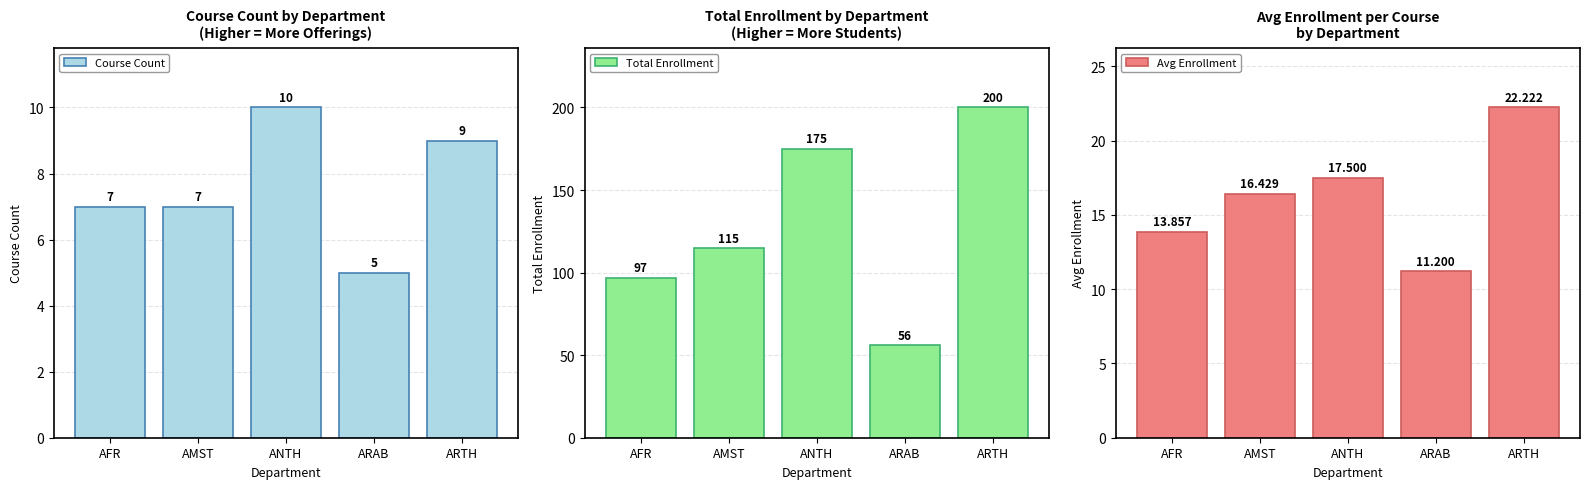

Reading right to left, extract all data points from this chart.

Course Count: 9.0	5.0	10.0	7.0	7.0
Total Enrollment: 200.0	56.0	175.0	115.0	97.0
Avg Enrollment: 22.2	11.2	17.5	16.4	13.9